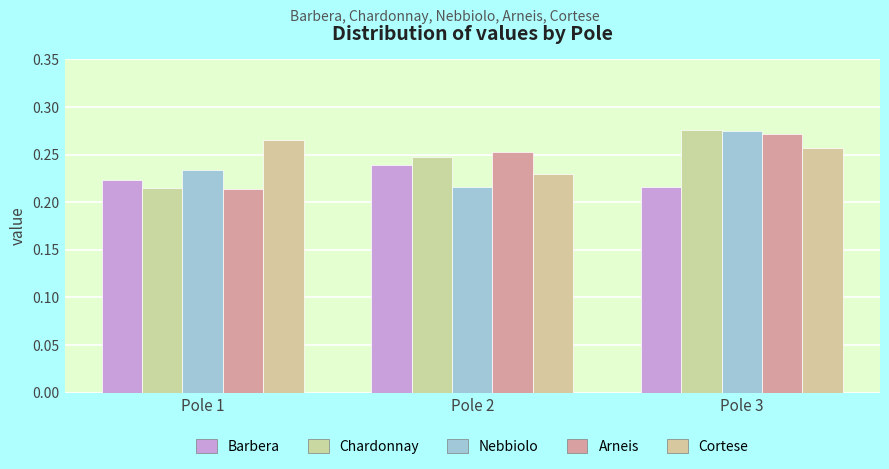

Is the value of Chardonnay at Pole 2 greater than the value of Nebbiolo at Pole 1?

Yes